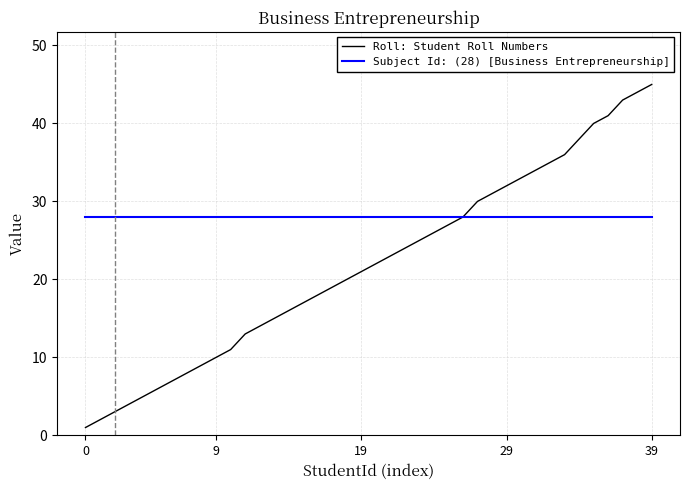

Rank the series by their average value, from lowest to highest.

Roll: Student Roll Numbers, Subject Id: (28) [Business Entrepreneurship]